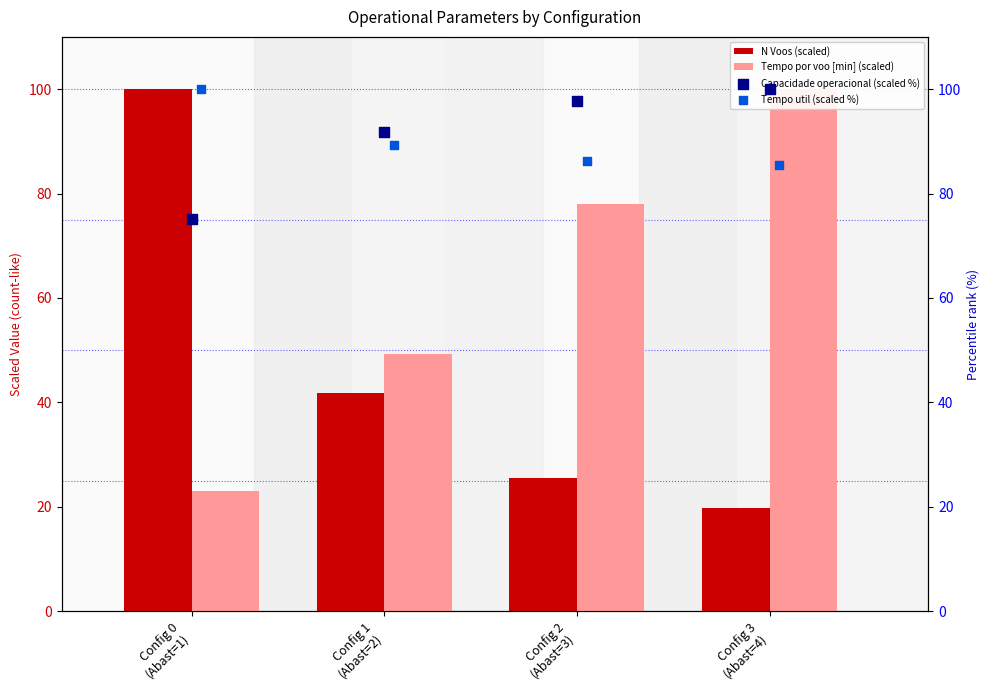

Is the value of Tempo util (scaled %) at Config 1
(Abast=2) greater than the value of Capacidade operacional (scaled %) at Config 0
(Abast=1)?

Yes